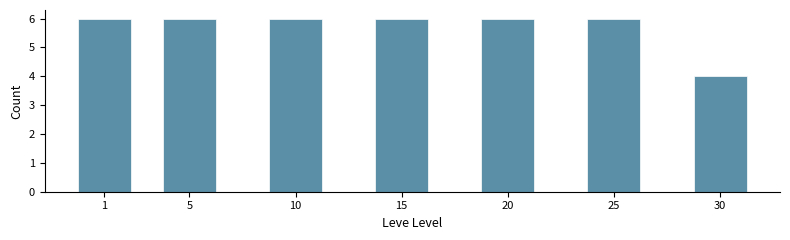

Reading left to right, list all the values displayed in this chart.

6	6	6	6	6	6	4